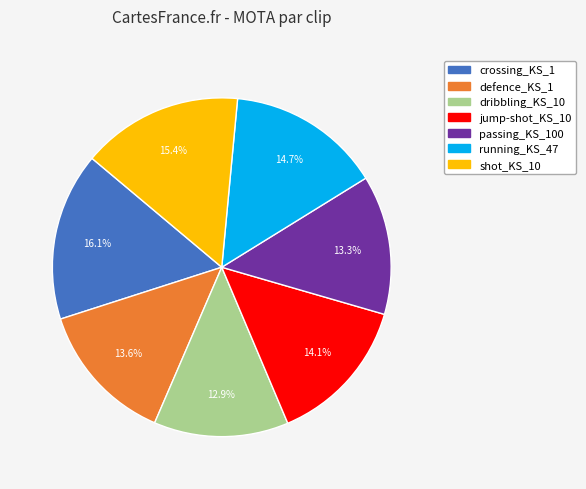

Does any single category account for the majority?

No